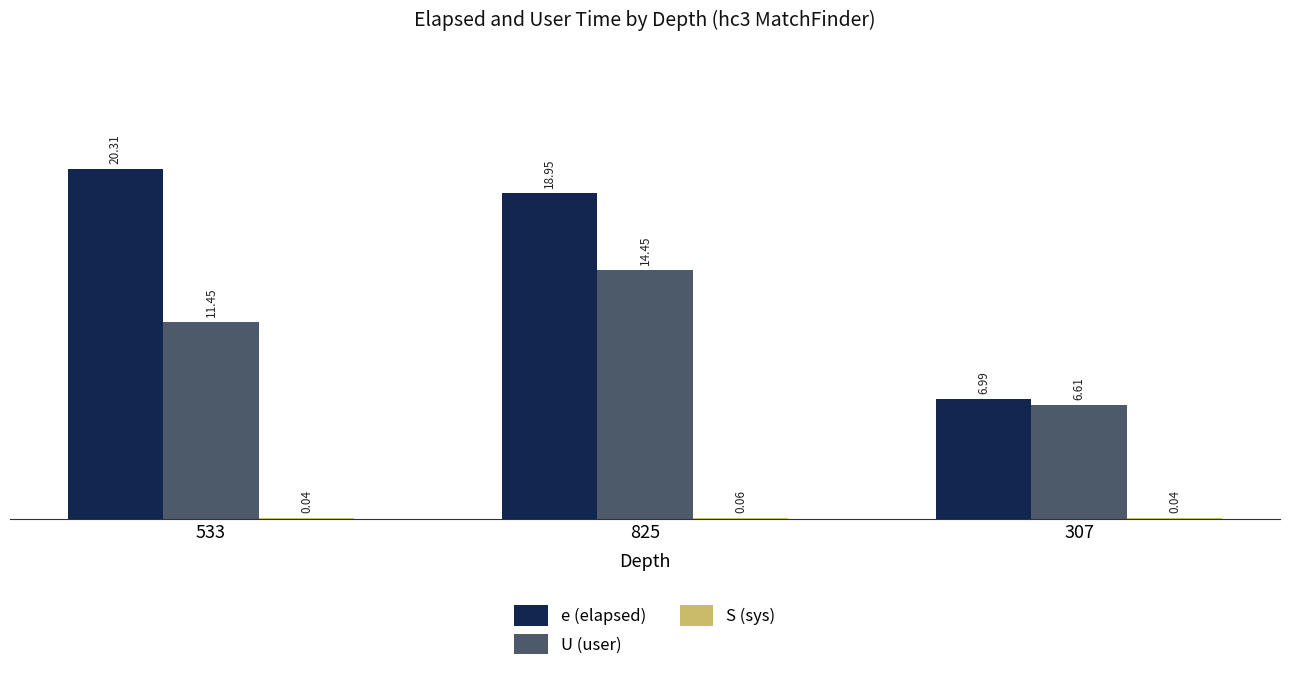

What is the sum of the U (user) values at 533 and 307?

18.1